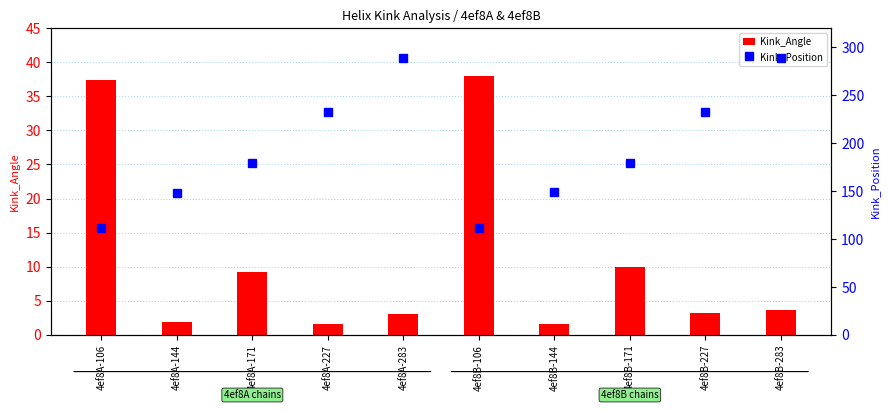

Reading left to right, list all the values displayed in this chart.

Kink_Angle: 37.3	1.8	9.2	1.7	3.0	38.0	1.6	10.0	3.3	3.6
Kink_Position: 111.0	148.0	179.0	232.0	289.0	111.0	149.0	179.0	232.0	289.0